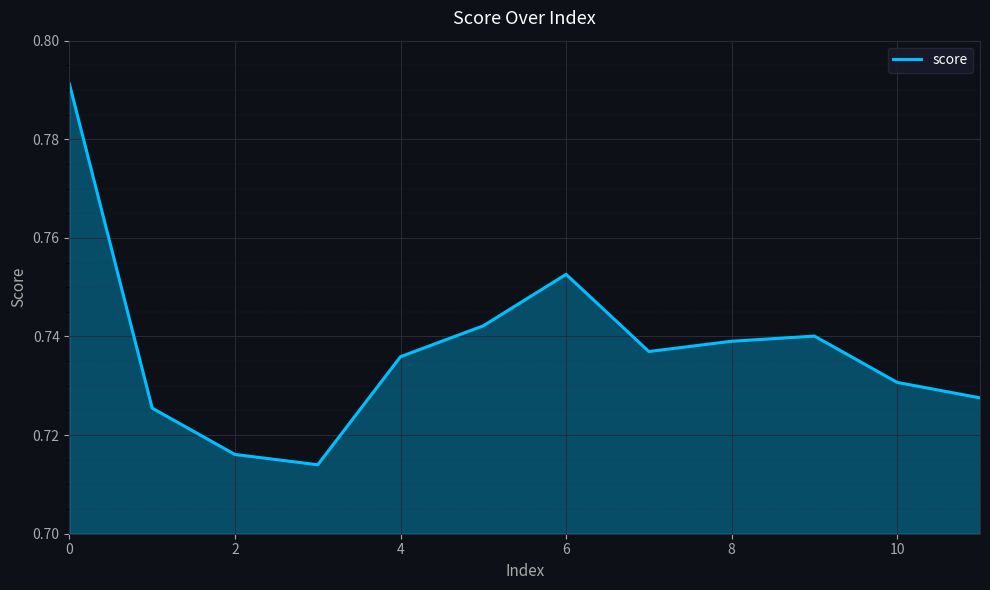

Is it true that the value at 2 is 0.3?

False